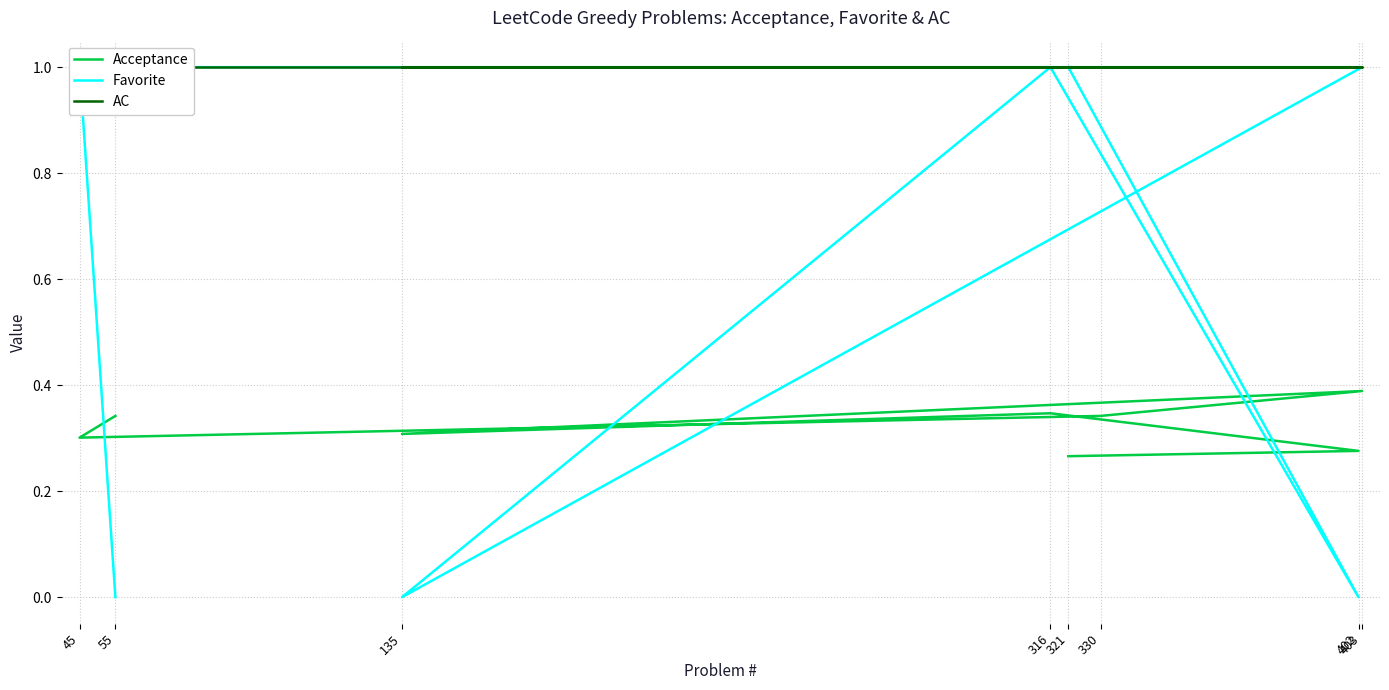

Which series changed the most between 316 and 402?

Favorite